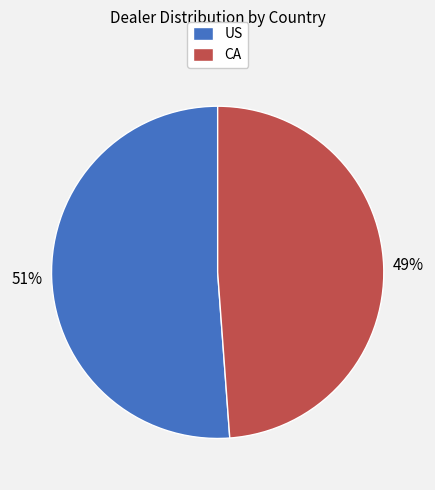

Approximately how many times larger is the value at US compared to CA?

1.0